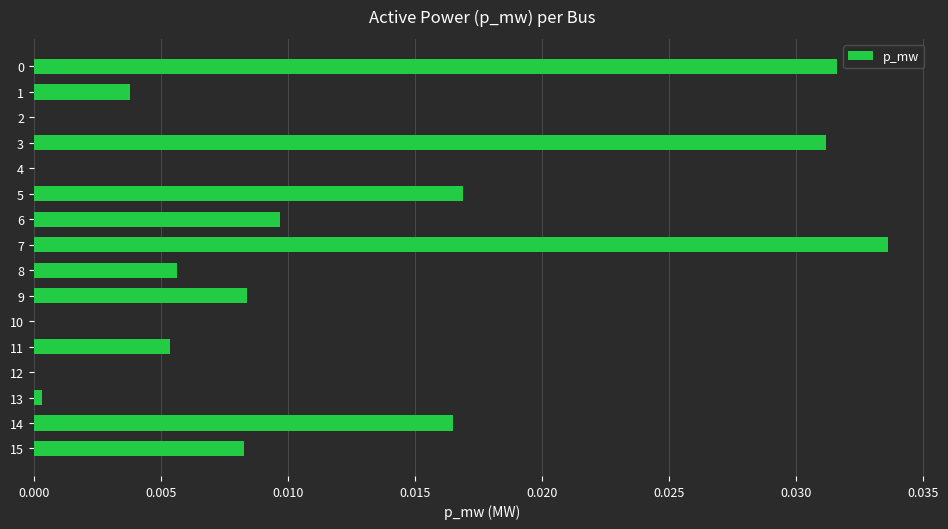

Between 8 and 7, which is larger?

7